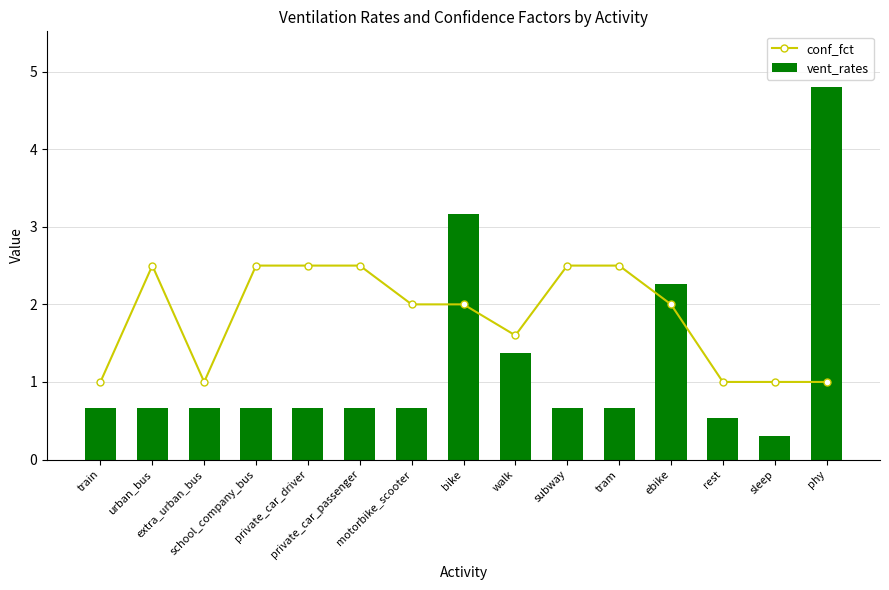

Read the vent_rates value at school_company_bus.

0.7